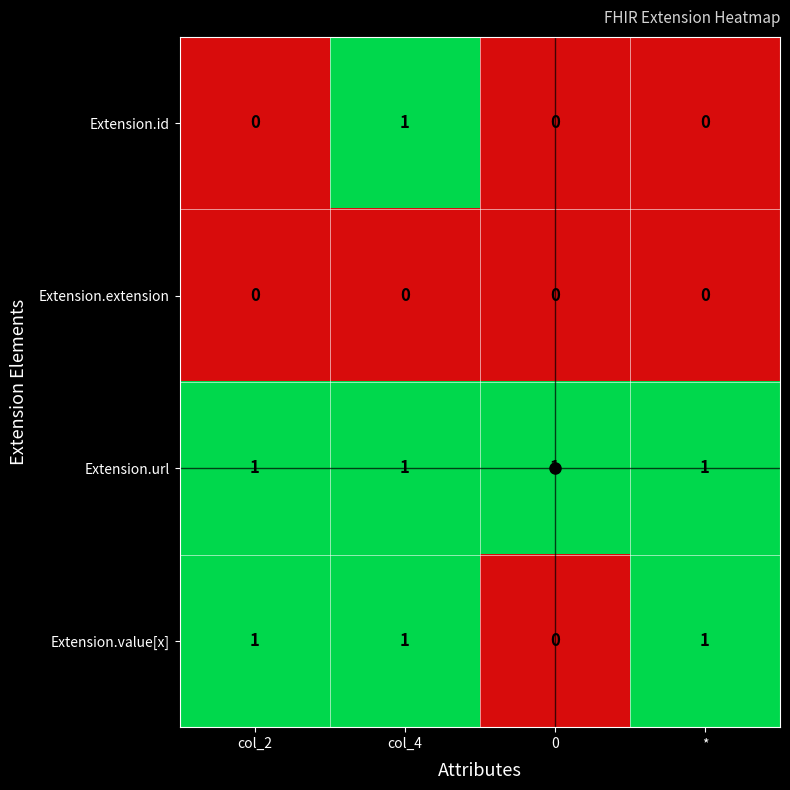

Rank the series by their average value, from lowest to highest.

Extension.extension, Extension.id, Extension.value[x], Extension.url